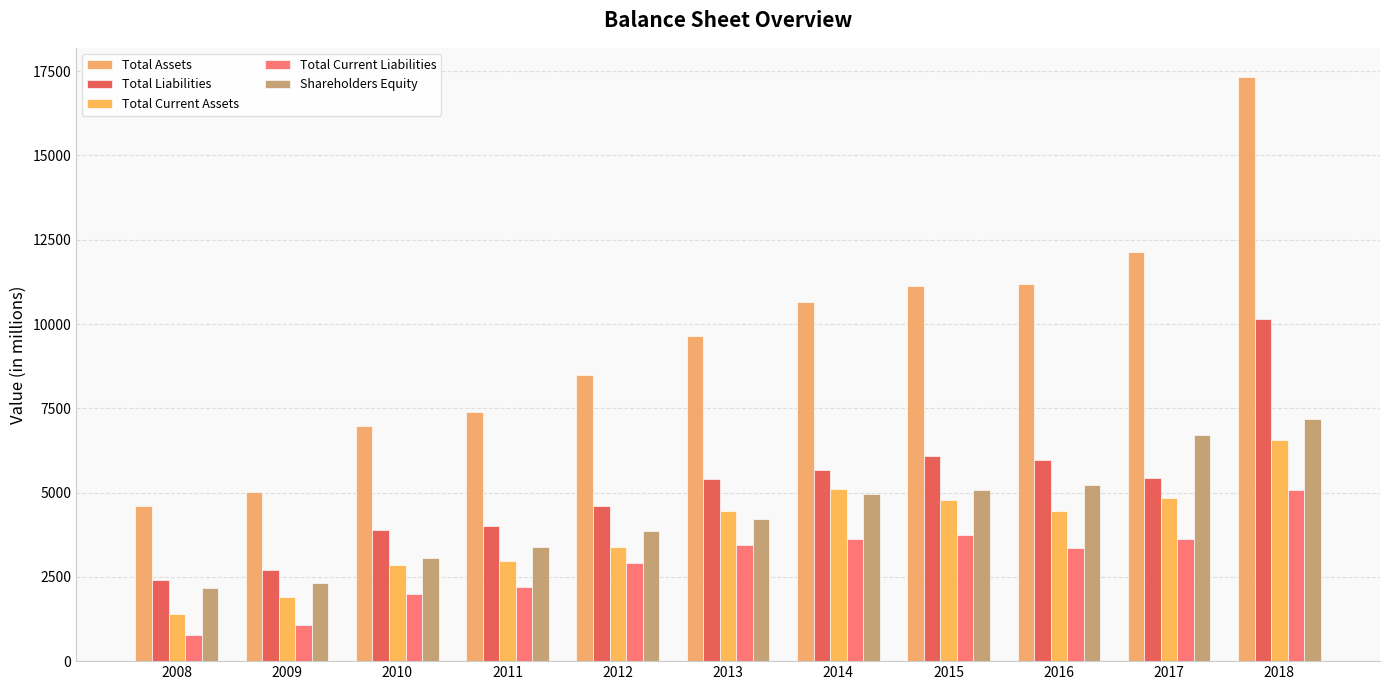

Is it true that Total Current Liabilities equals 1072 at 2009?

True